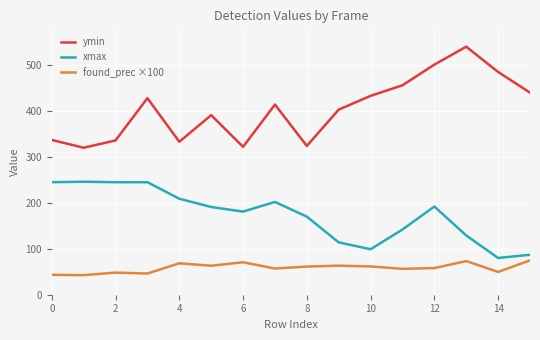

What is the minimum value shown in the chart?

42.6